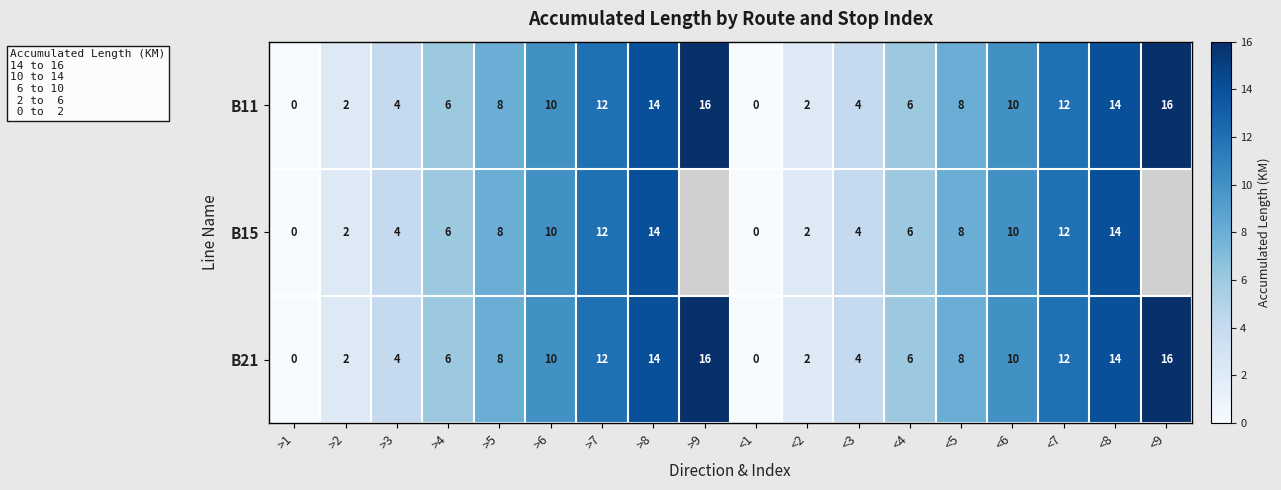

Is the value of B15 at <4 greater than the value of B21 at >2?

Yes